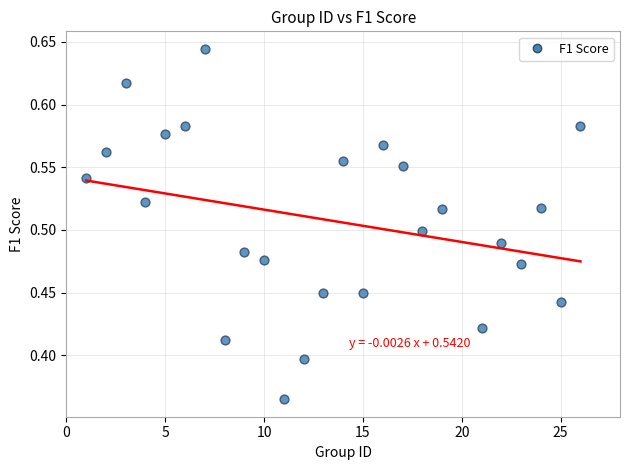

What is the range of Y values (max minus min)?

0.3